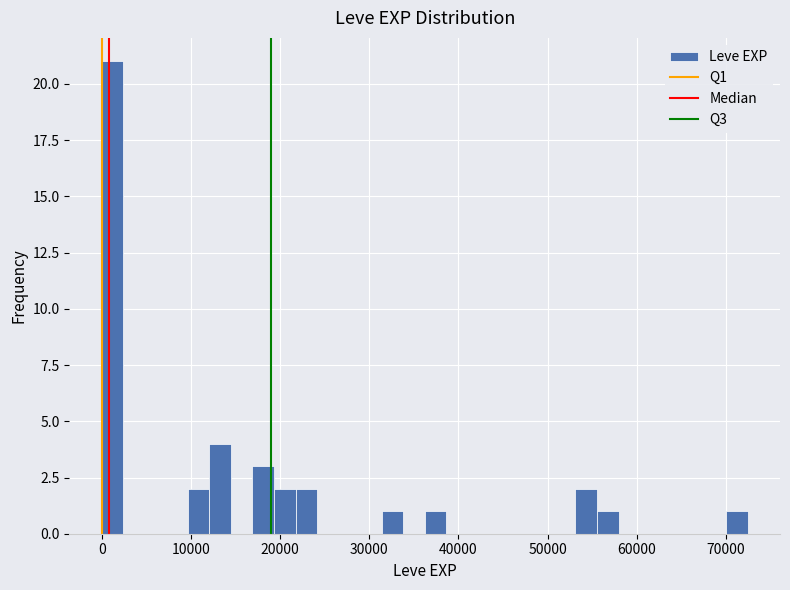

Read against the x-axis, roughly where is the centre of the tallest bar?

1000